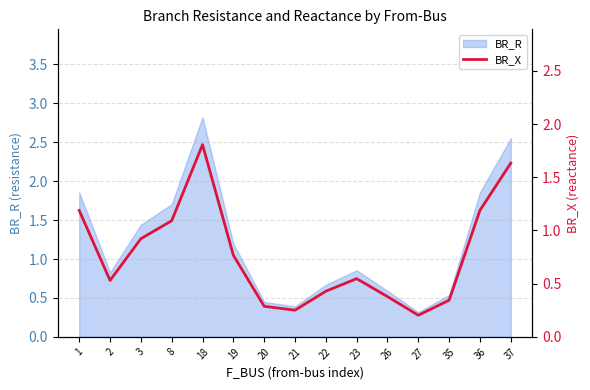

The BR_R series shows 1.7 at 8. True or false?

True